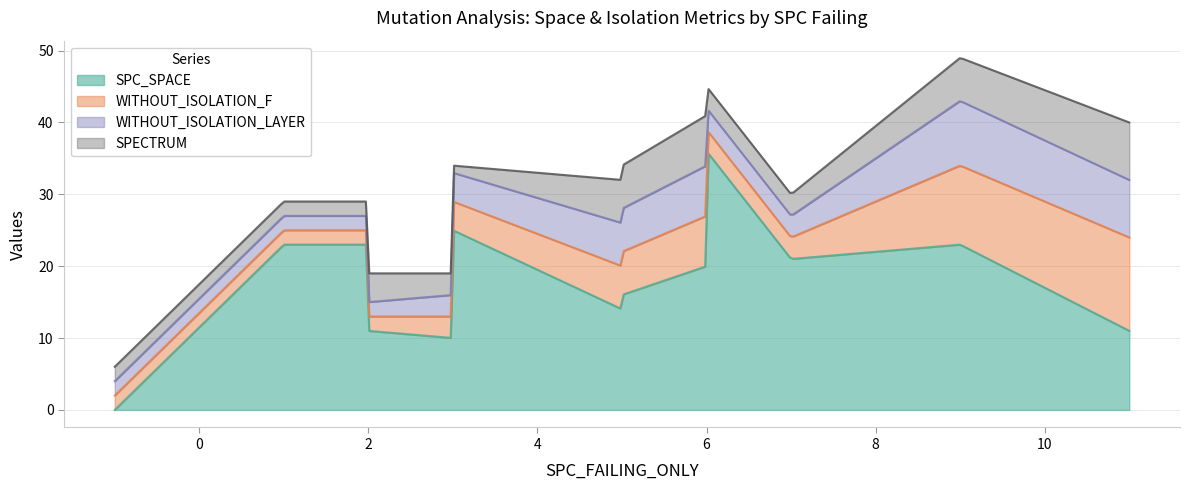

After their last crossing, which series has the higher values: SPC_SPACE or SPECTRUM?

SPC_SPACE